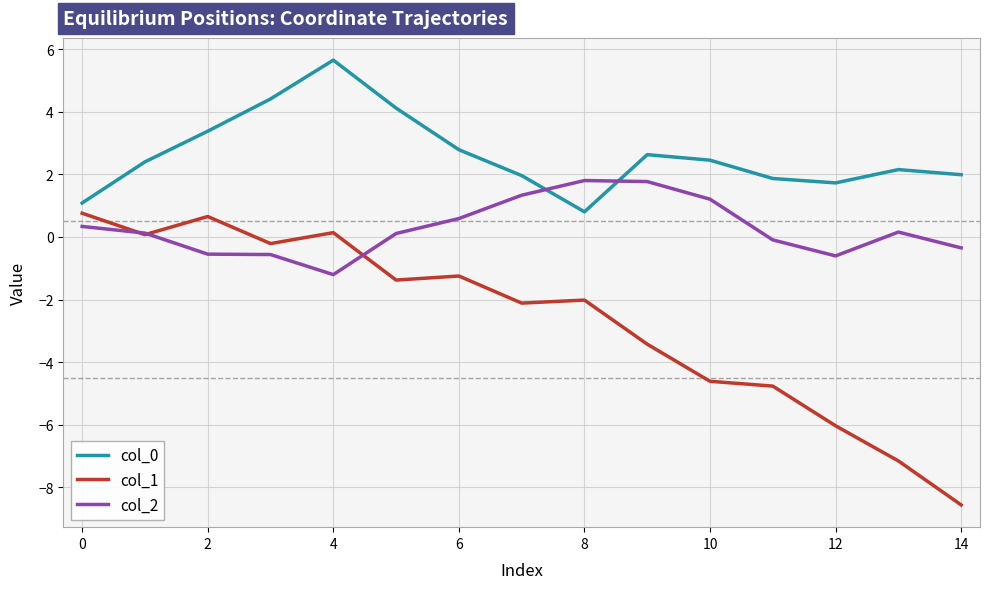

Which series has the widest spread of values?

col_1